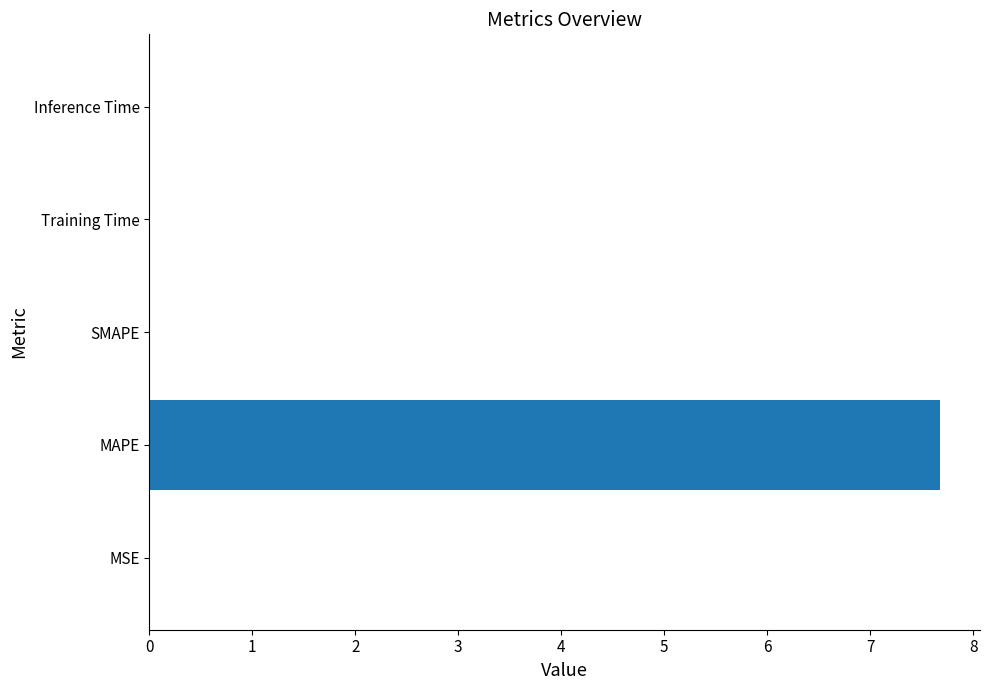

How many categories are shown in the chart?

5